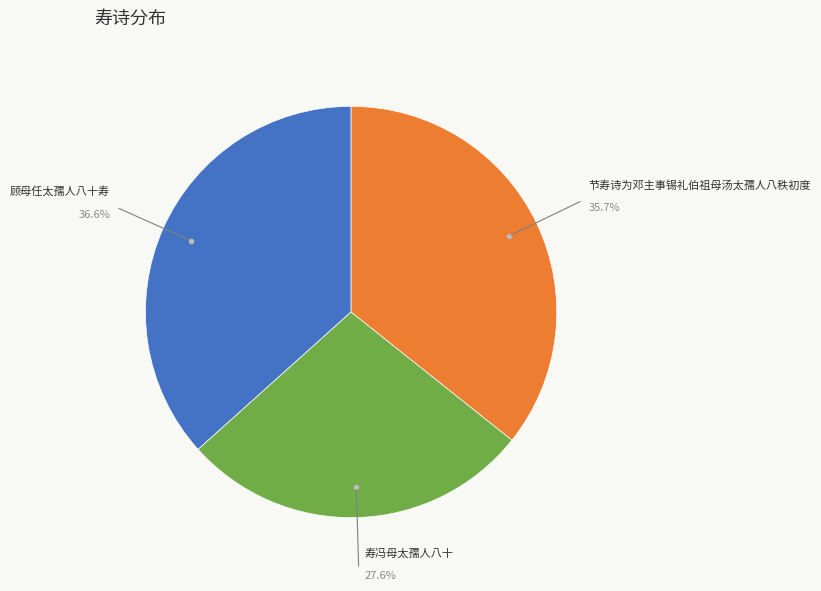

Which category has the biggest portion of the pie?

顾母任太孺人八十寿